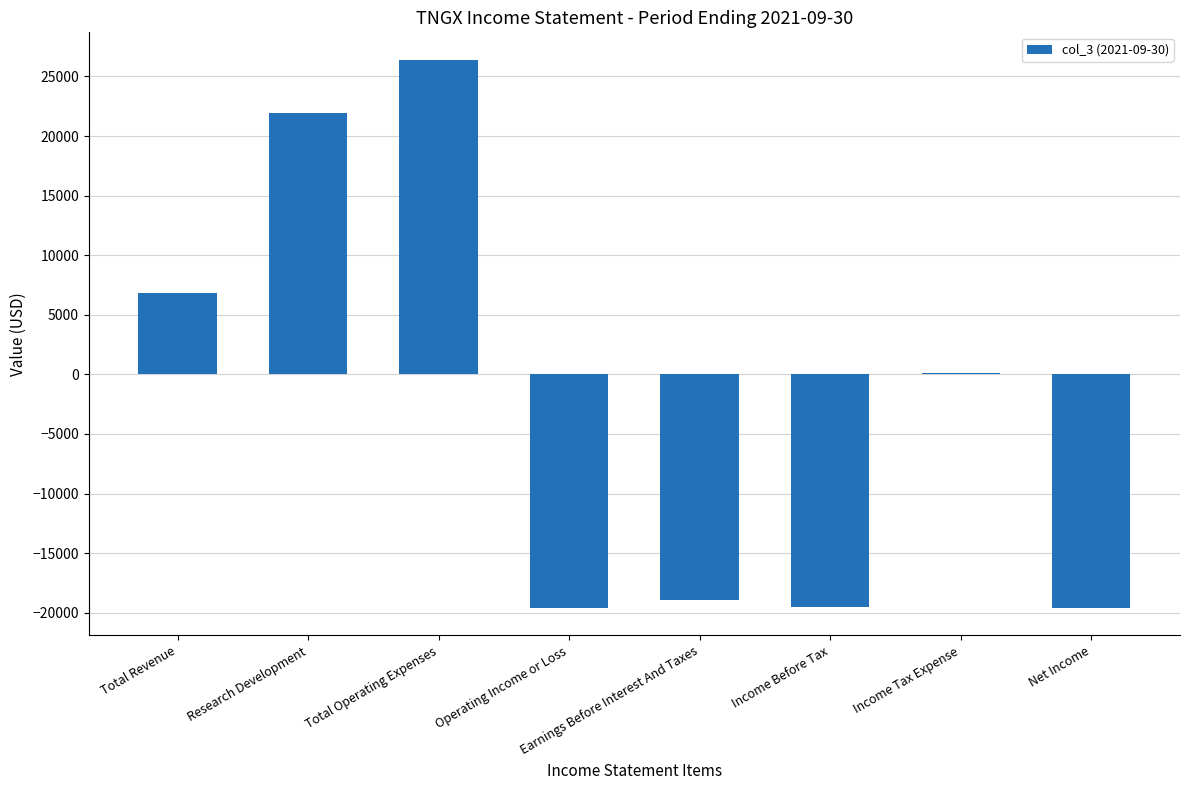

What is the change in value from Total Revenue to Net Income?

-26400